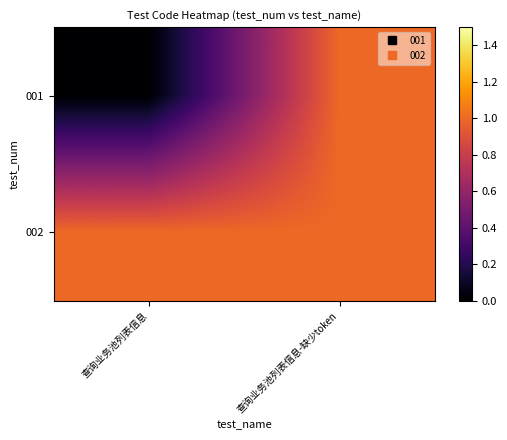

Reading left to right, extract all data points from this chart.

001: 查询业务池列表信息=0	查询业务池列表信息-缺少token=1
002: 查询业务池列表信息=1	查询业务池列表信息-缺少token=1